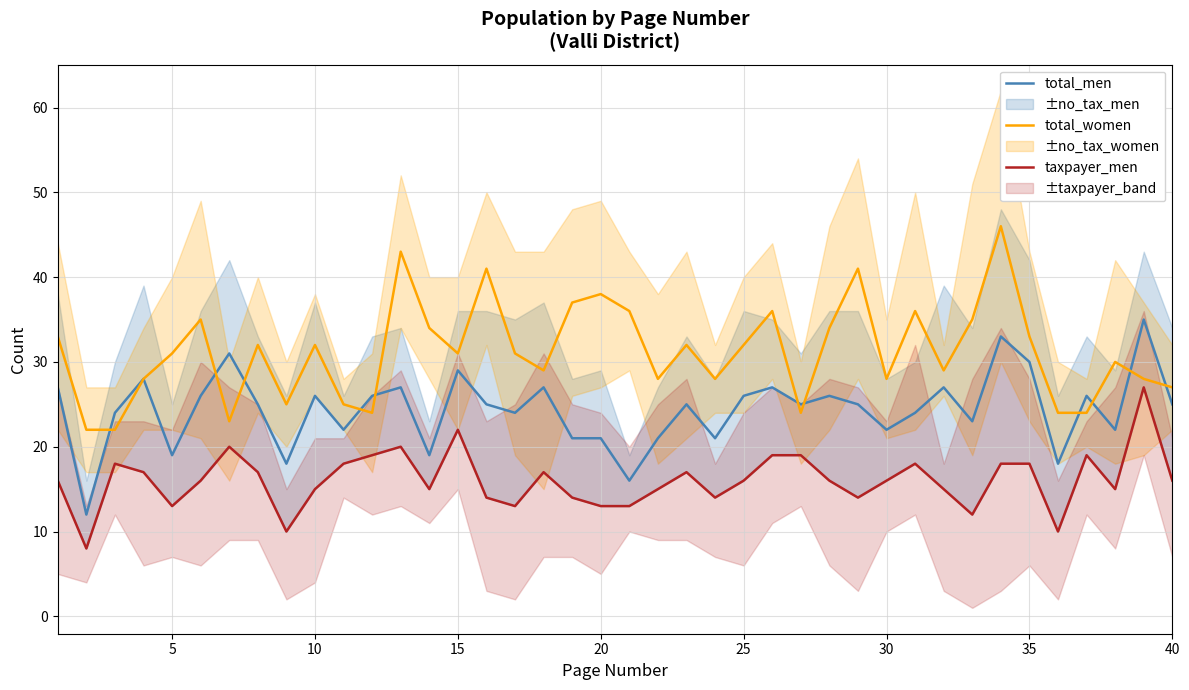

What is the minimum value for total_men?

12